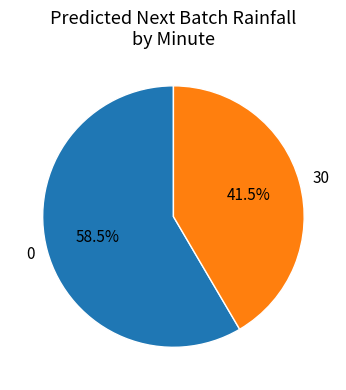

Which category has the smallest portion of the pie?

30